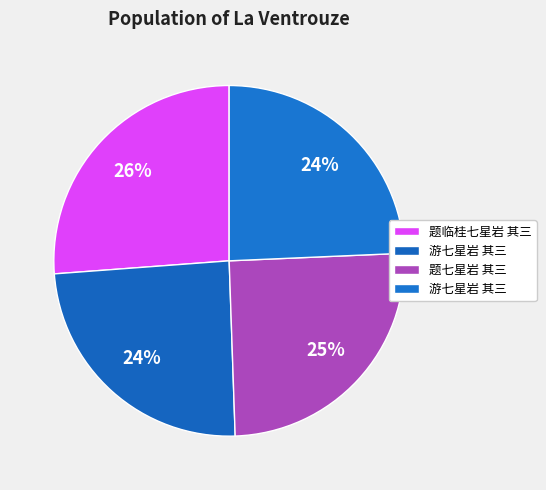

Which slice is the smallest?

游七星岩 其三